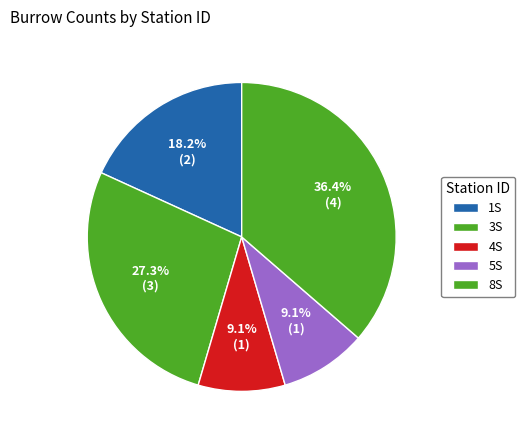

The 8S slice represents 36% of the pie. True or false?

True